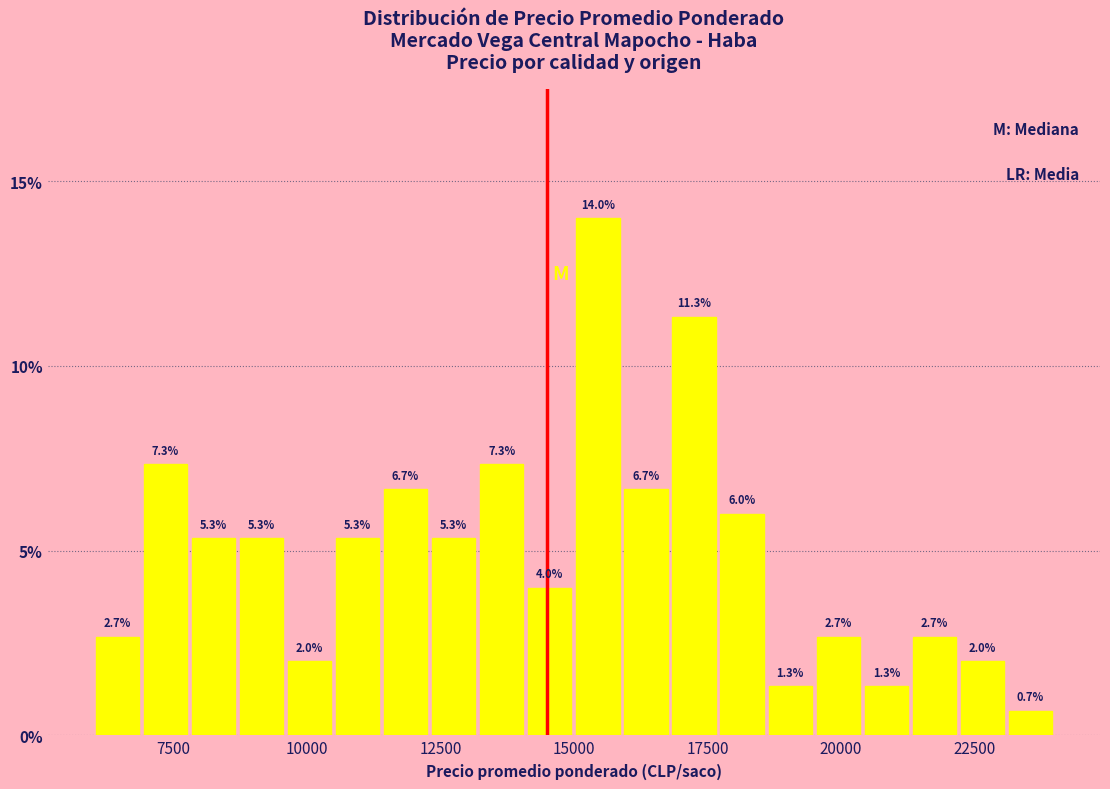

Read against the x-axis, roughly where is the centre of the tallest bar?

15500